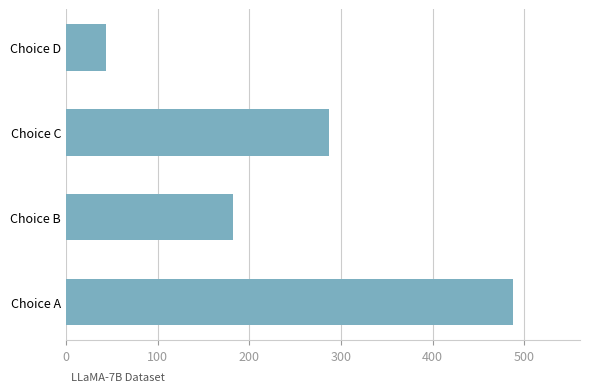

How many bars are there in total?

4